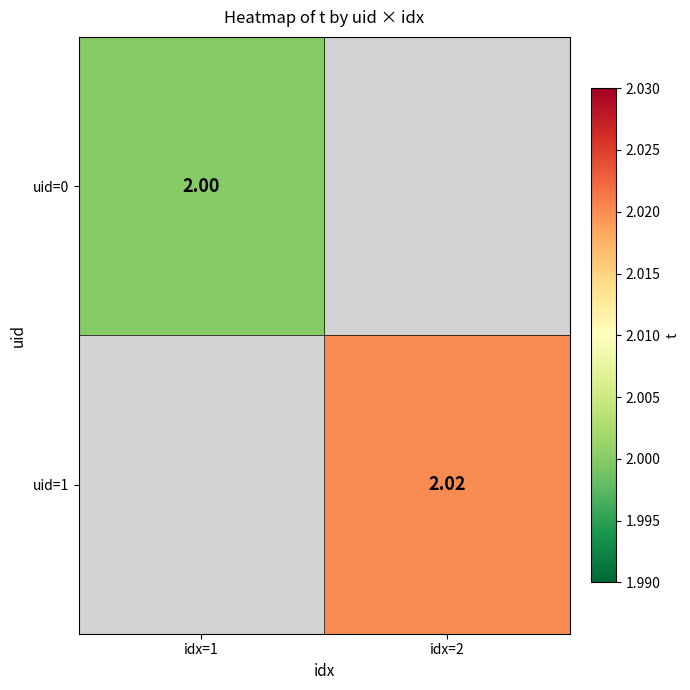

At how many categories does at least one series exceed 2?

1